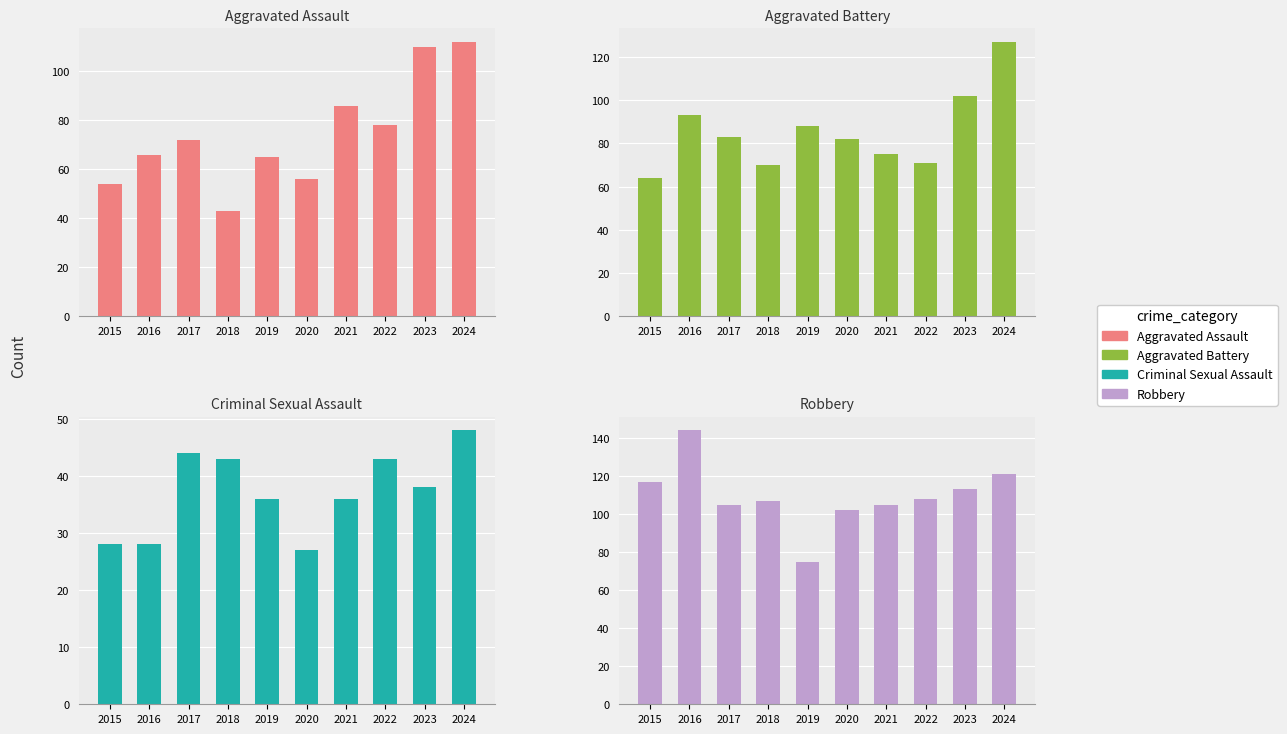

At which label does Criminal Sexual Assault first exceed 38?

2017